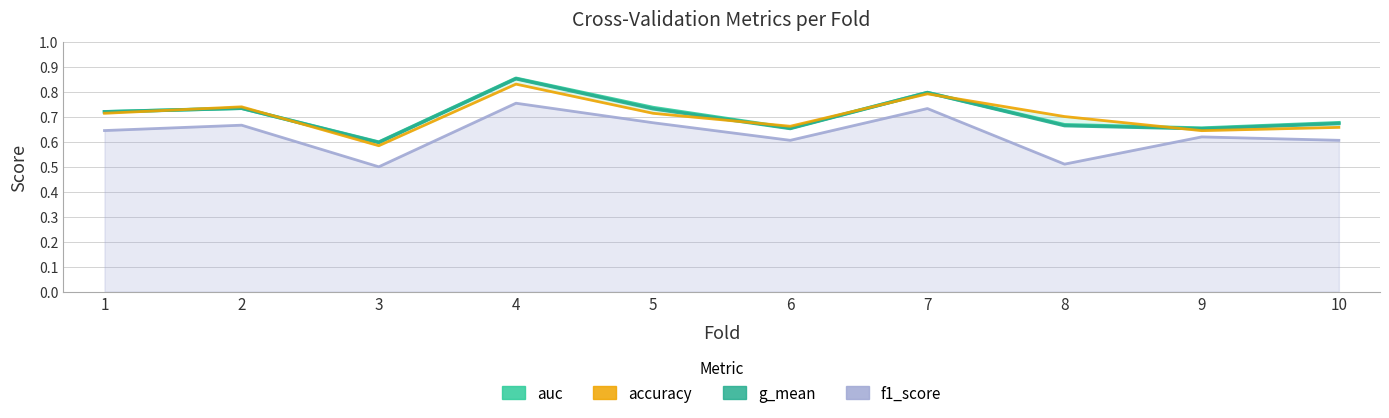

The f1_score series shows 0.6 at 9. True or false?

True